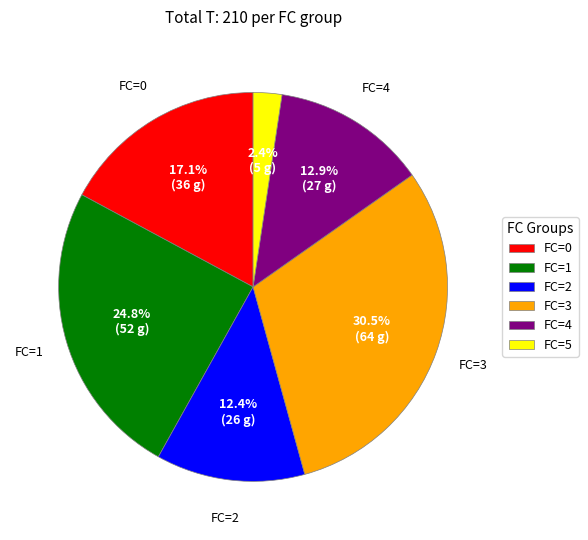

Combined, do FC=1 and FC=5 account for over 50%?

No